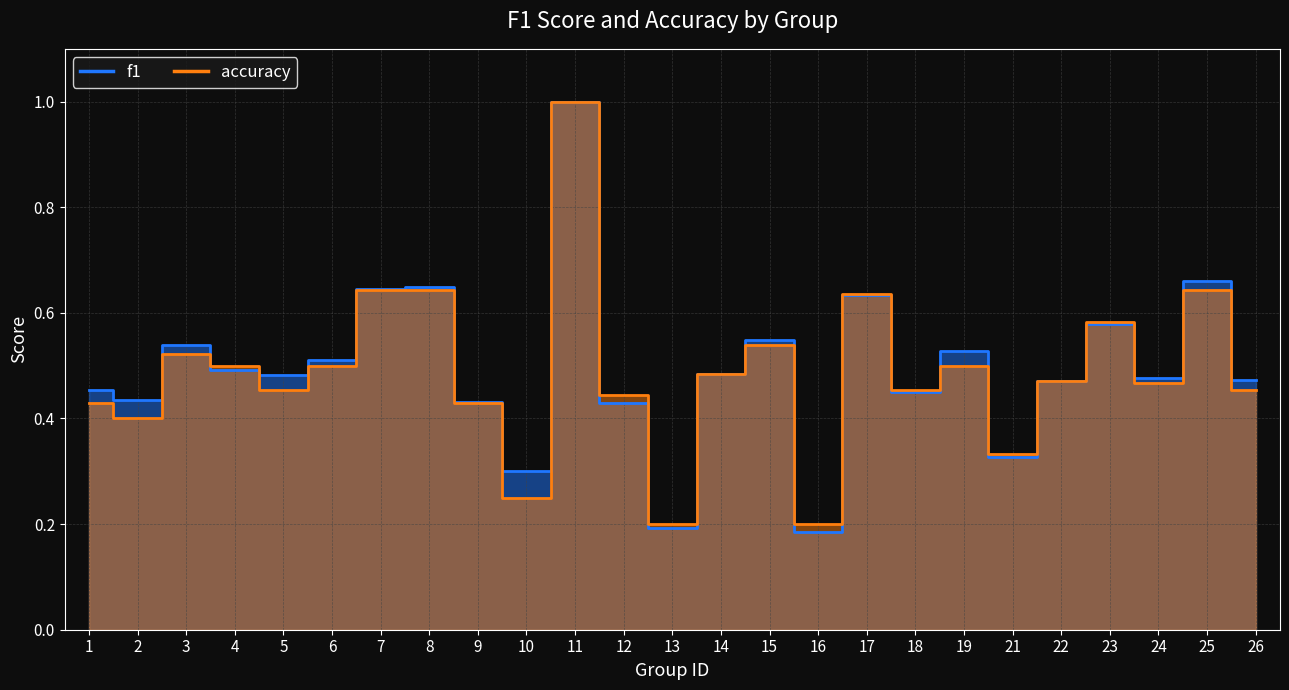

What is the difference between the maximum and minimum values in the f1 series?

0.8